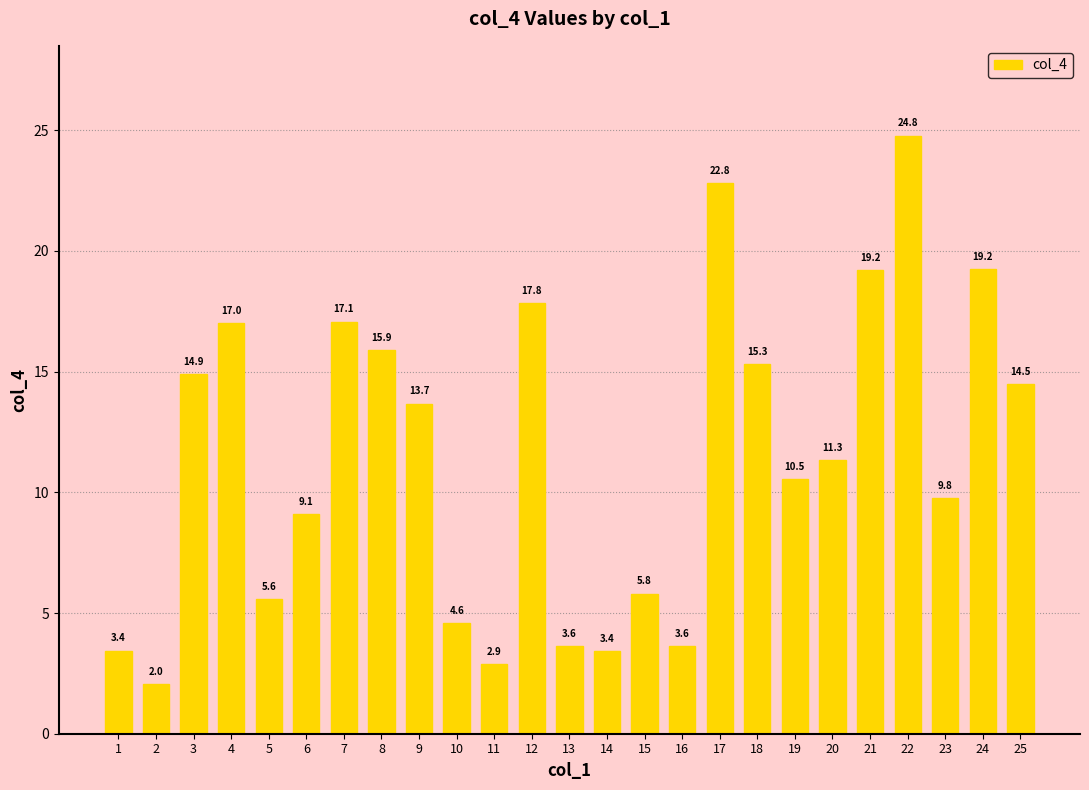

Which category has the lowest value across all series?

2